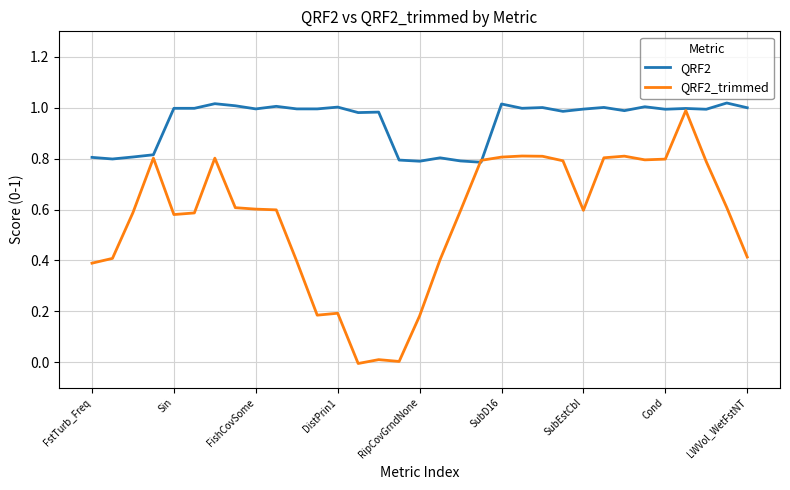

Rank the series by their average value, from lowest to highest.

QRF2_trimmed, QRF2